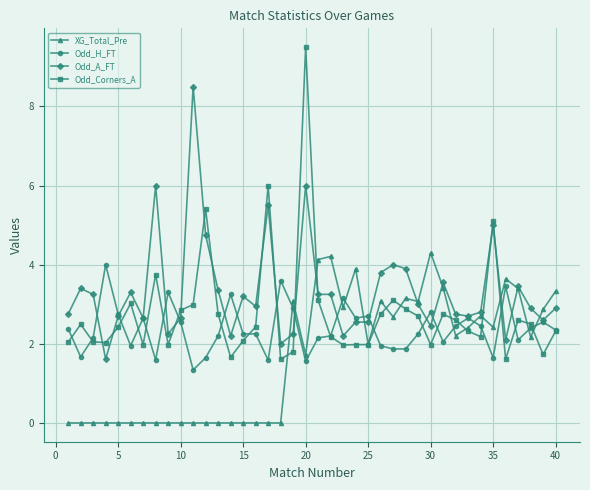

Which series has the widest spread of values?

Odd_Corners_A